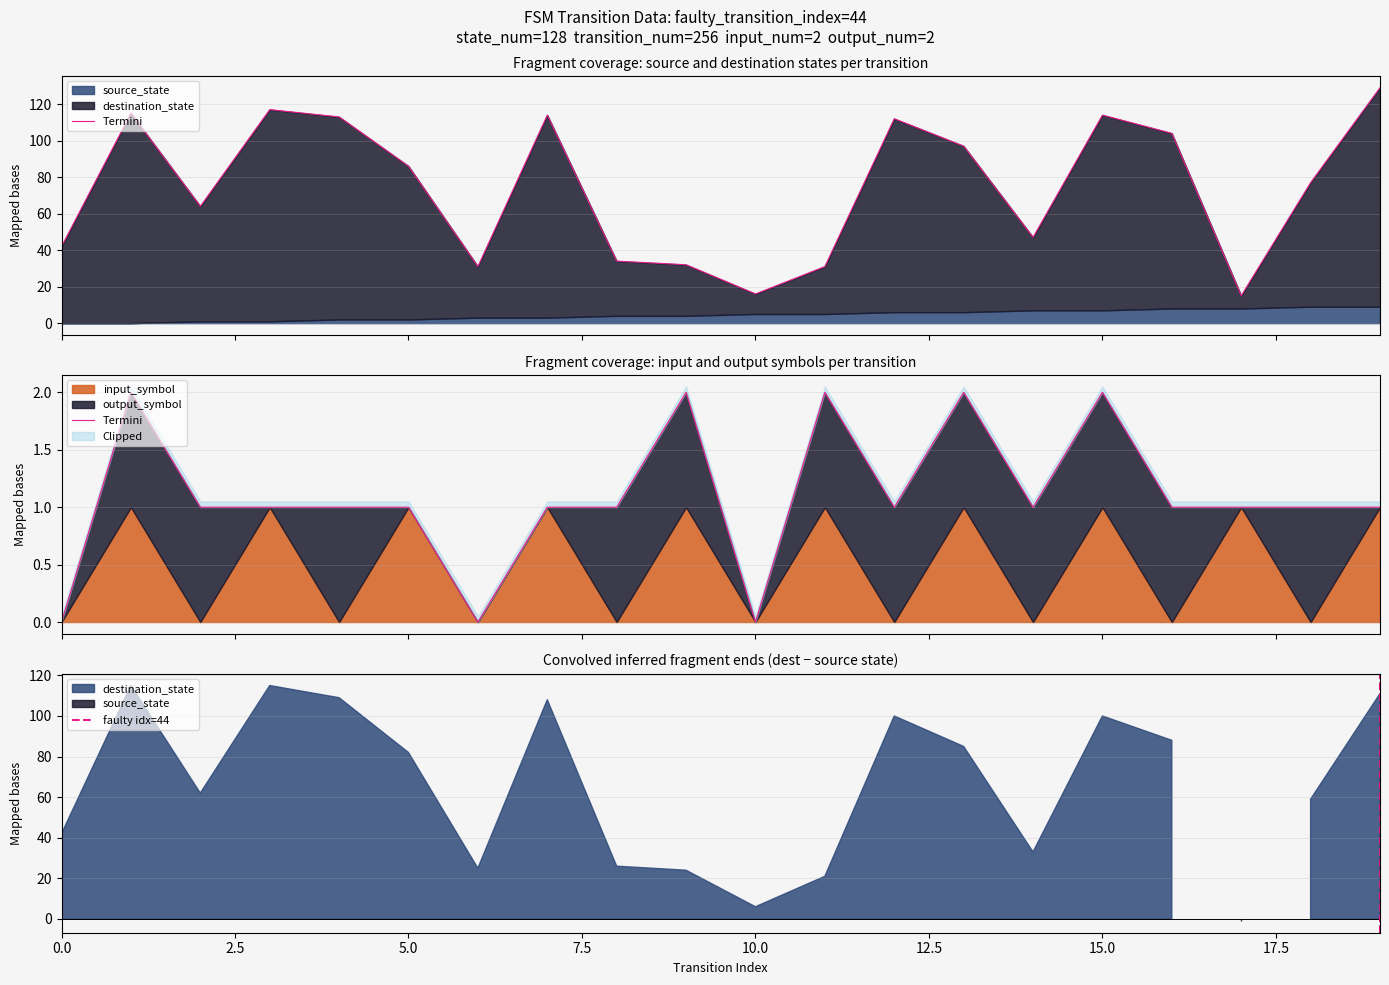

True or false: faulty_index and input_symbol_num intersect in this chart.

False